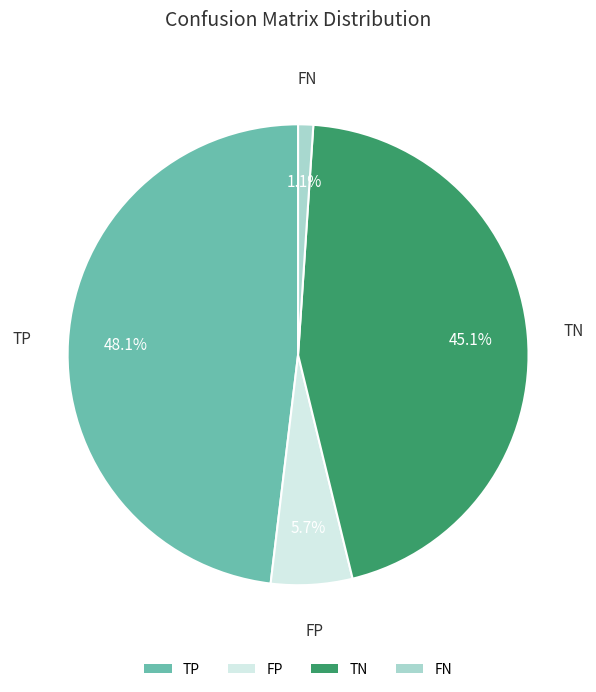

Is FN the majority of the pie?

No